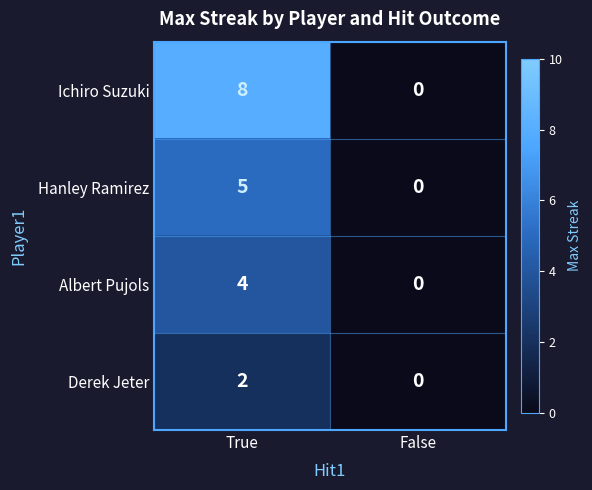

Reading left to right, extract all data points from this chart.

Ichiro Suzuki: 8	0
Hanley Ramirez: 5	0
Albert Pujols: 4	0
Derek Jeter: 2	0